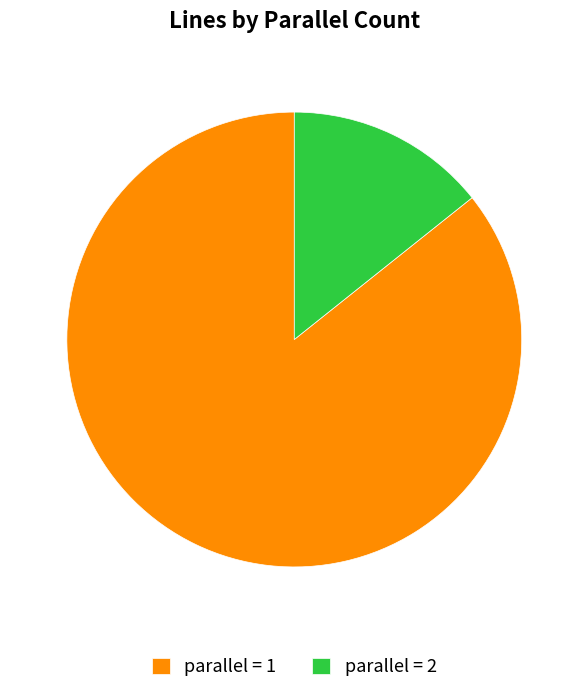

Does any single category account for the majority?

Yes